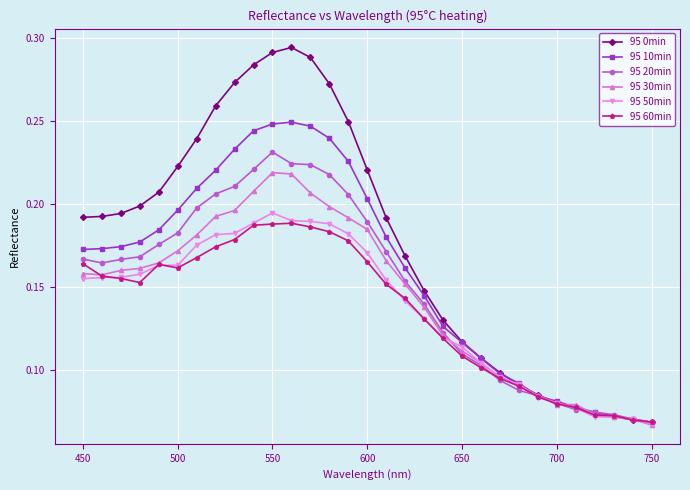

Count the 95 0min values in the range 0 to 1.

31